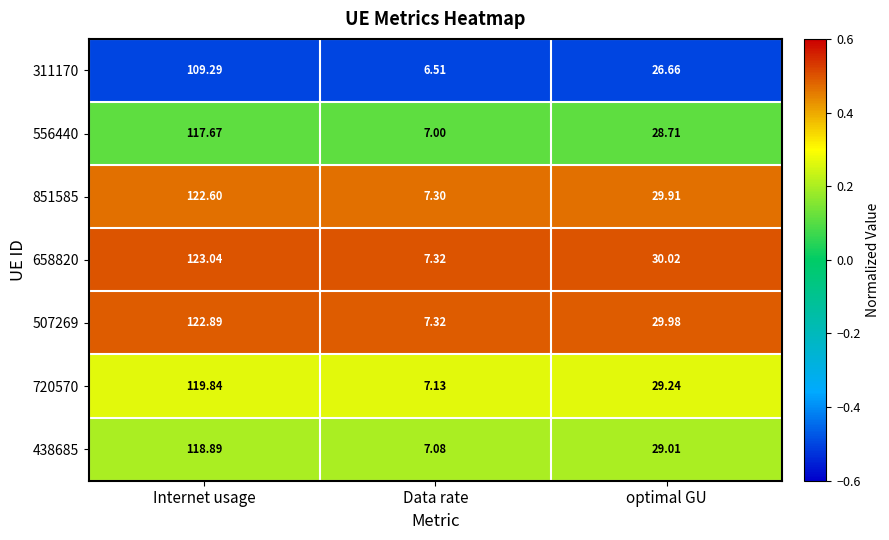

Between Data rate and optimal GU, which series saw the biggest shift?

658820